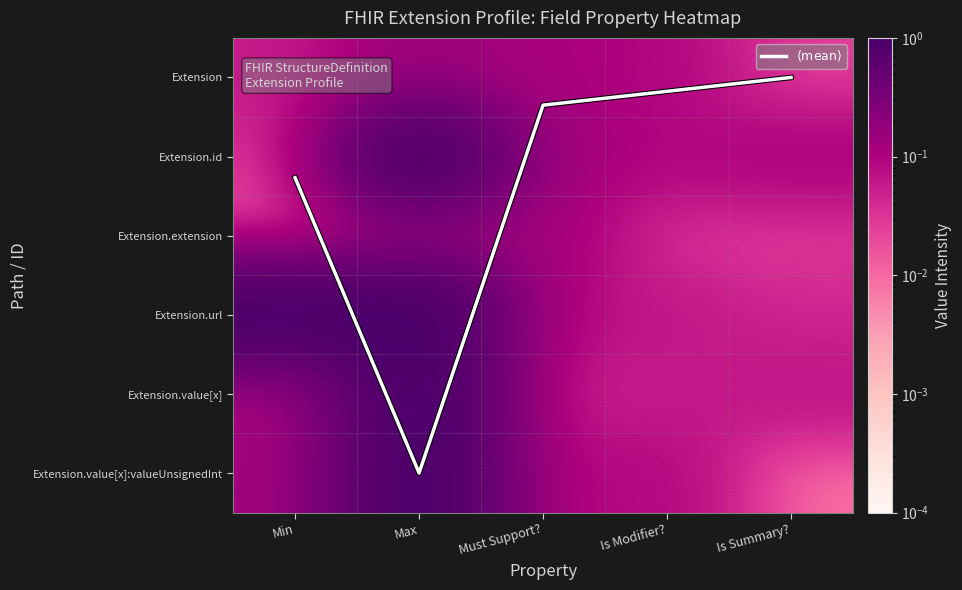

Which label corresponds to the smallest value in the chart?

Is Summary?